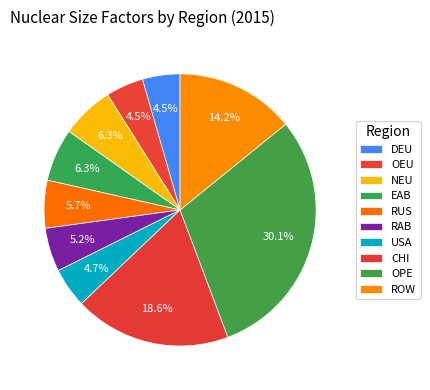

To the nearest percent, what is the average slice percentage?

10%